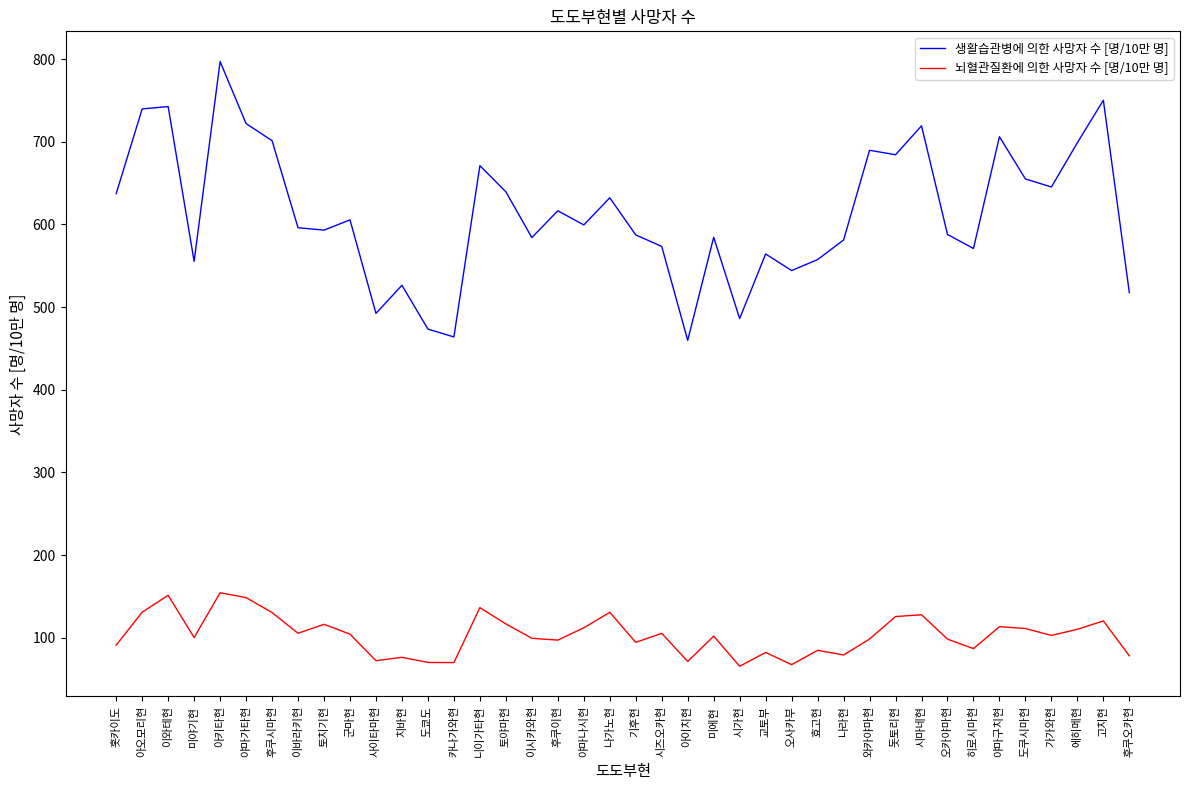

Which series has the largest range (max minus min)?

생활습관병에 의한 사망자 수 [명/10만 명]